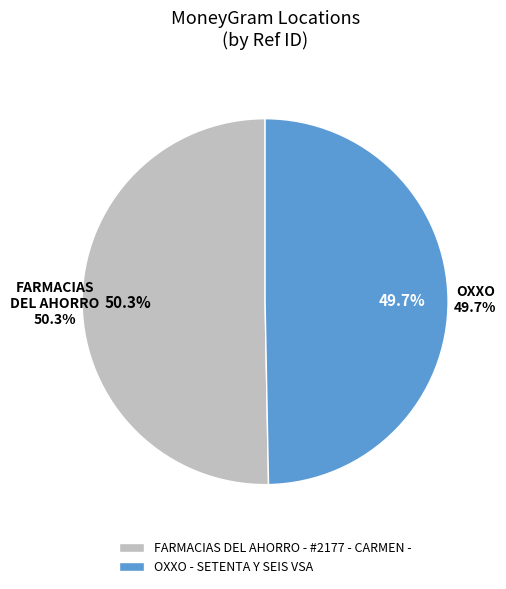

To the nearest percent, what is the difference between the FARMACIAS DEL AHORRO - #2177 - CARMEN - and OXXO - SETENTA Y SEIS VSA slice percentages?

1%